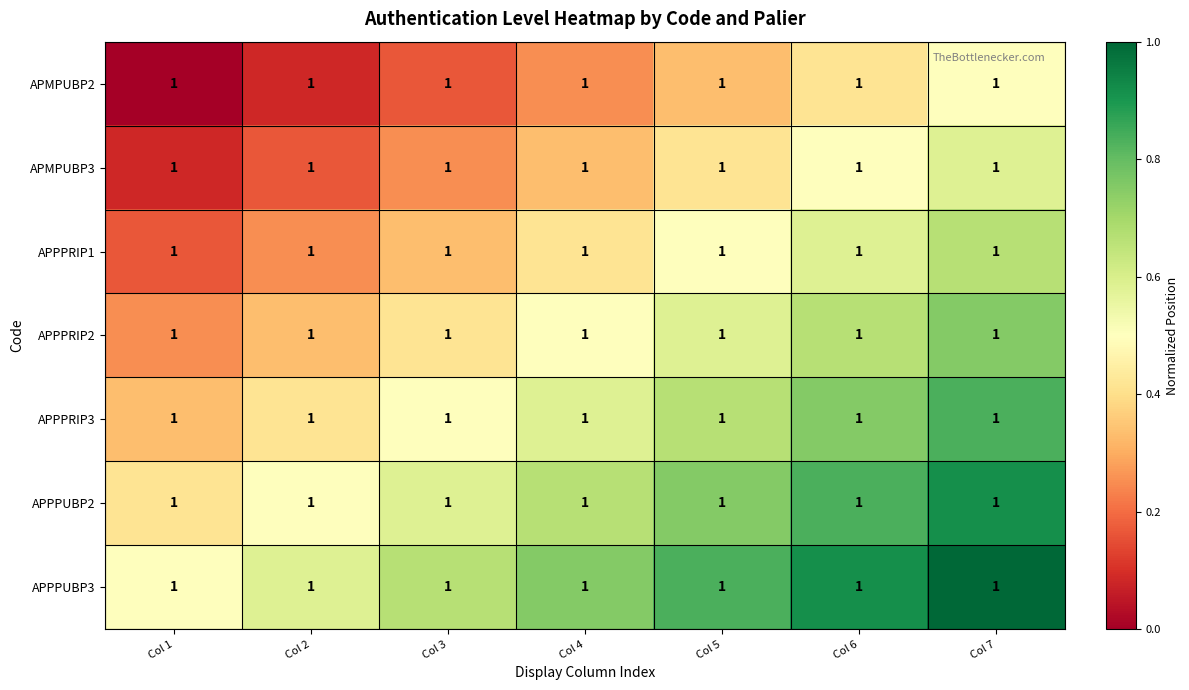

At Col 2, list the series in order from smallest to largest.

APMPUBP2, APMPUBP3, APPPRIP1, APPPRIP2, APPPRIP3, APPPUBP2, APPPUBP3